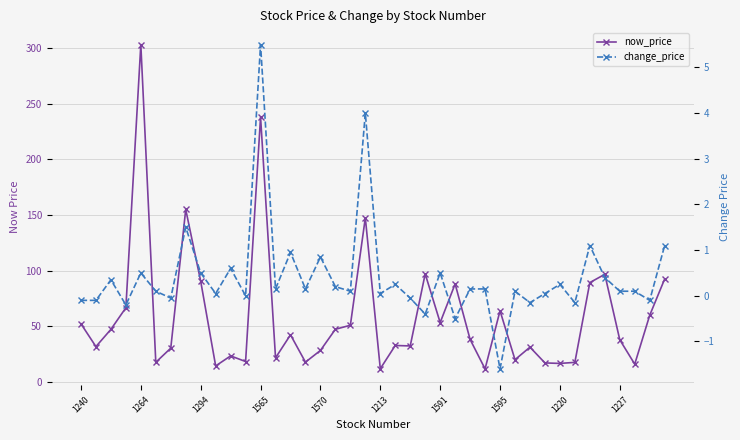

What is the total value across all series at 38?

59.9